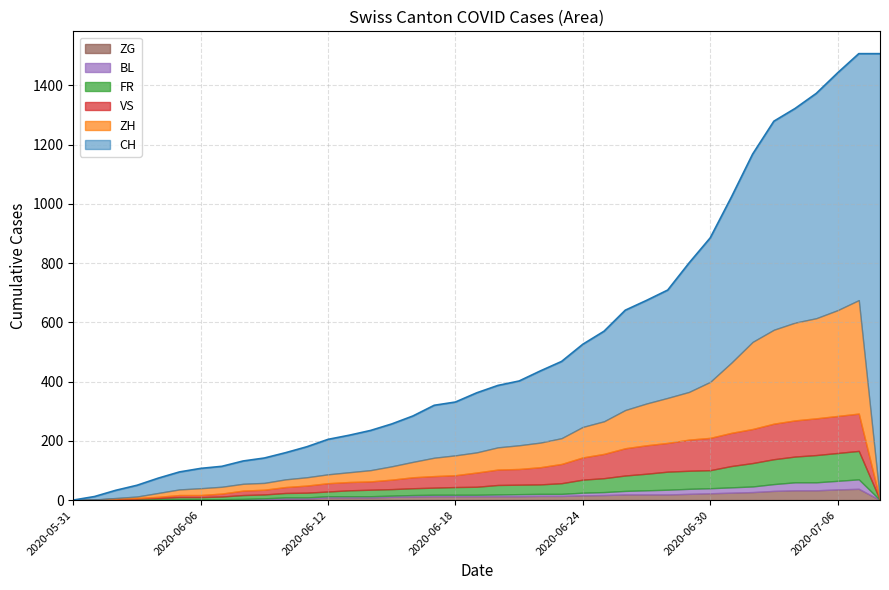

What is the average value of the BL series?

9